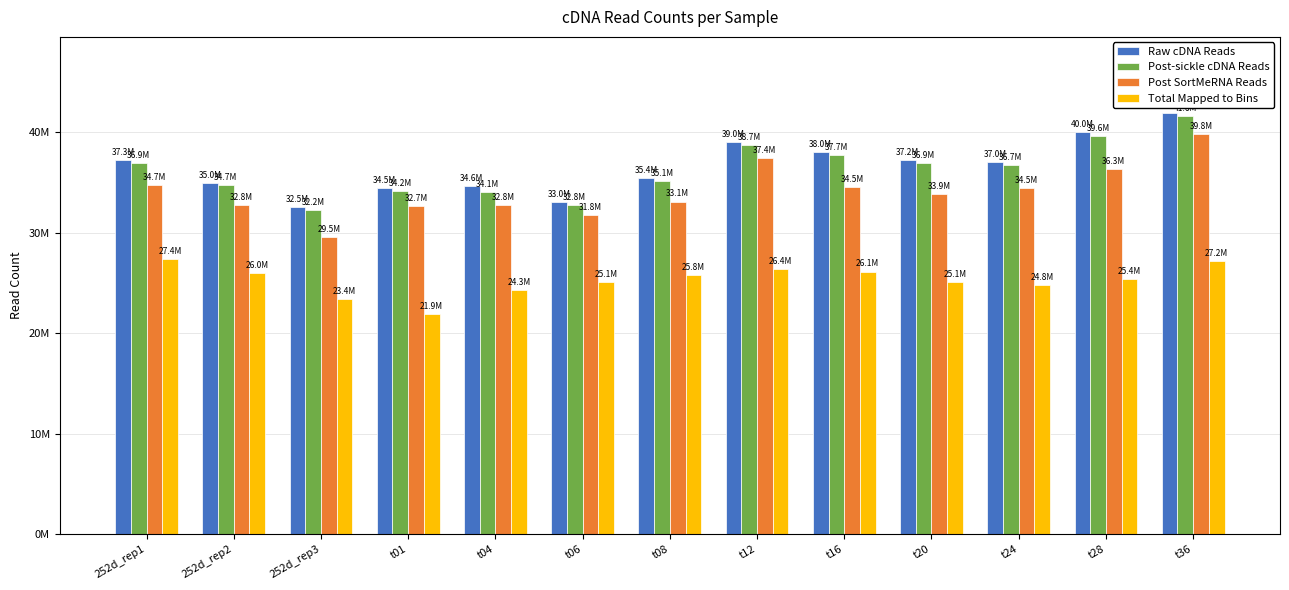

At which label does Raw cDNA Reads first exceed 37026102?

252d_rep1